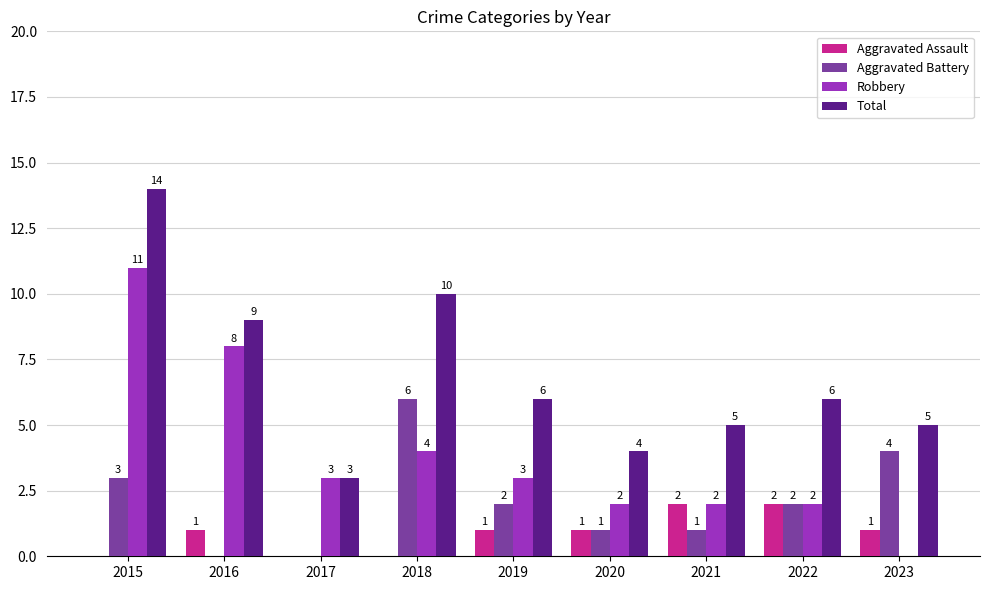

The value of Robbery at 2022 is 2. True or false?

True